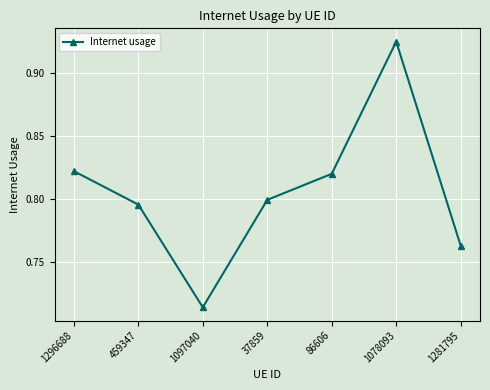

What is the difference between the second highest and minimum values?

0.1